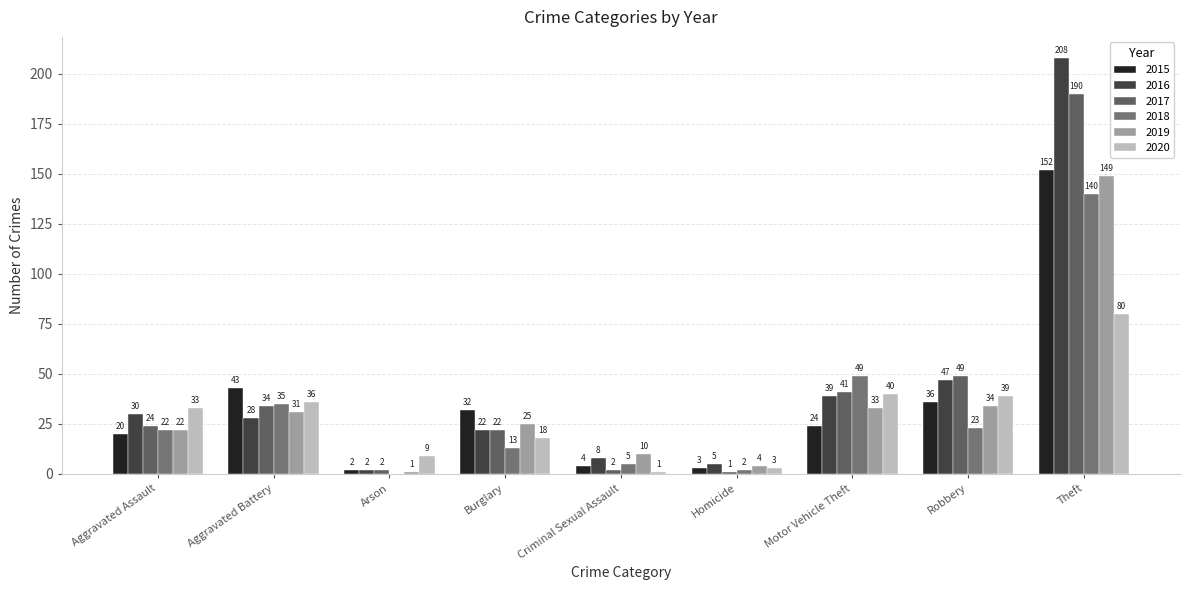

Which series has the largest total across all categories?

2016